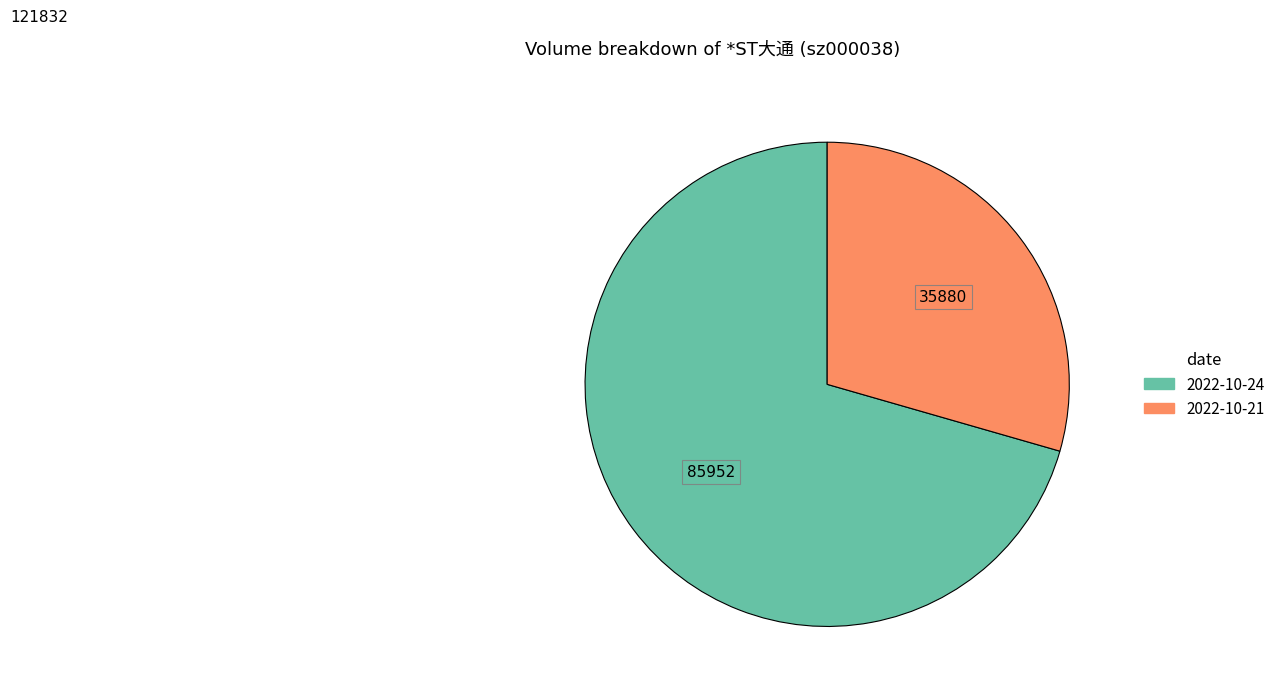

Which category accounts for the majority?

2022-10-24